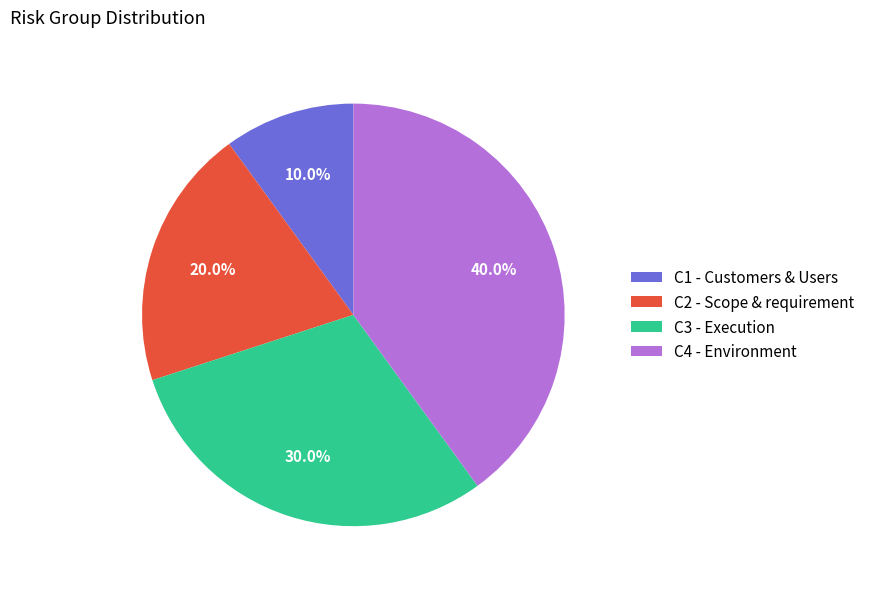

How many slices are in this pie chart?

4